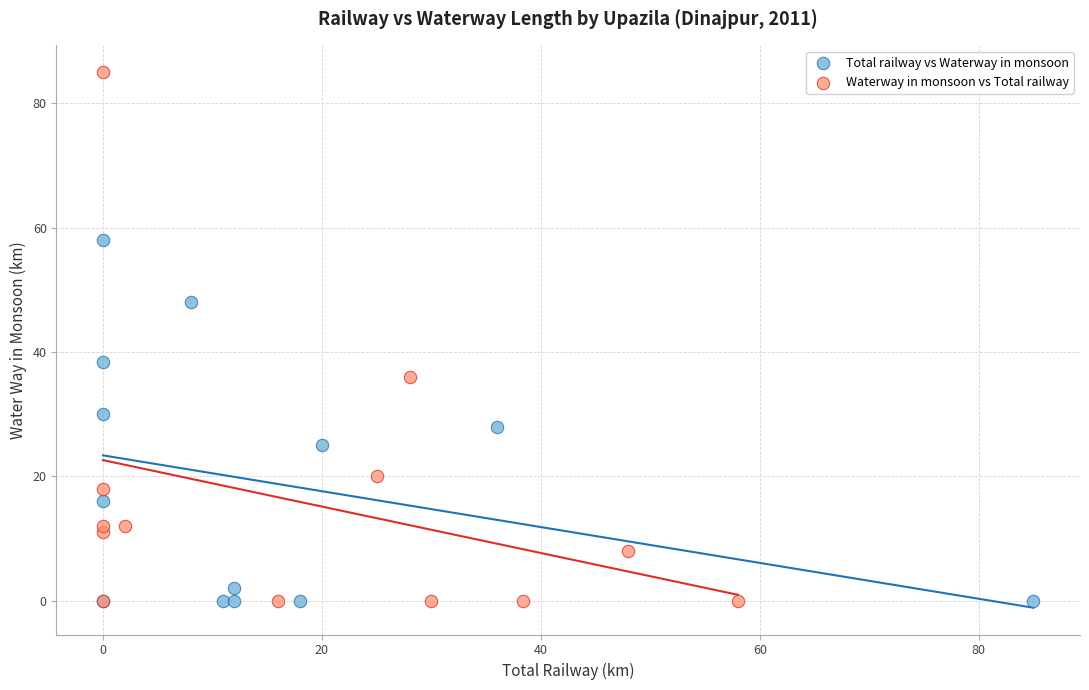

Which series has the largest Y range (max minus min)?

Waterway in monsoon vs Total railway